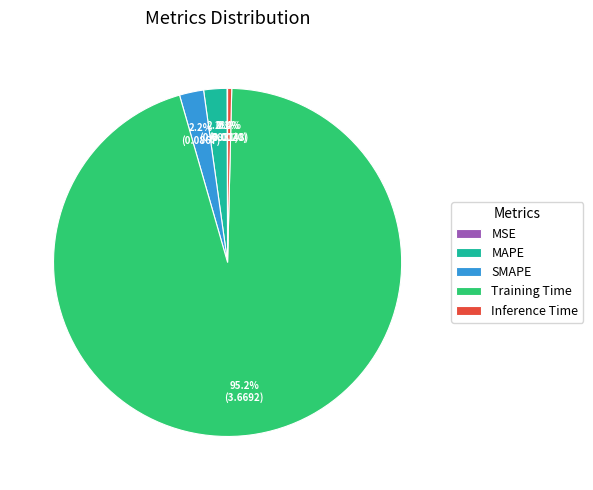

Does Inference Time account for over 50% of the chart?

No